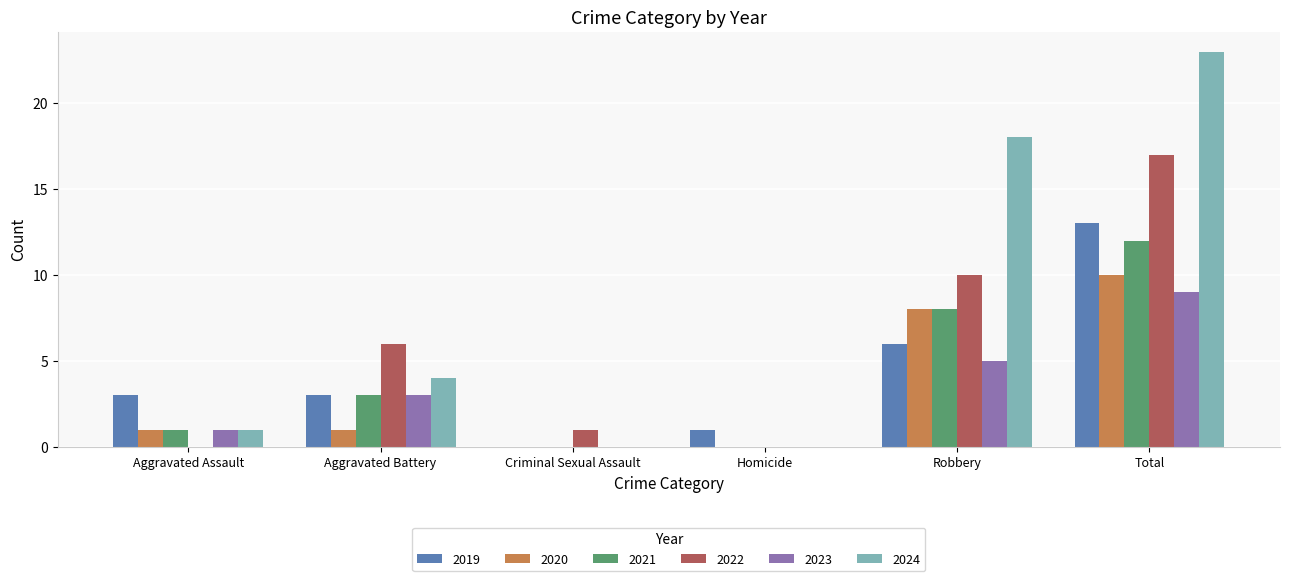

Which series changed the most between Aggravated Battery and Robbery?

2024